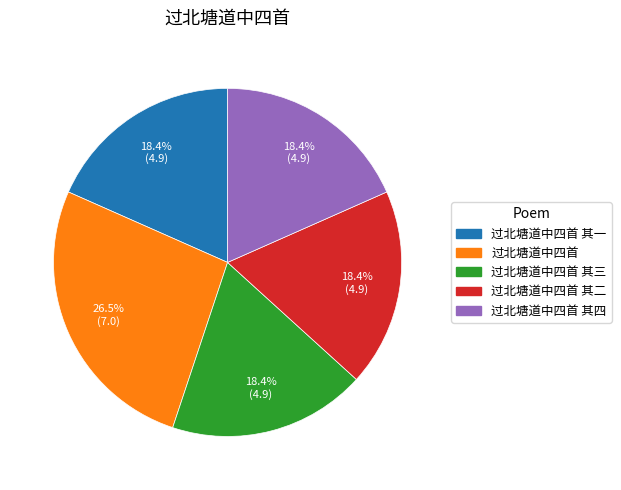

How many segments does this pie chart have?

5